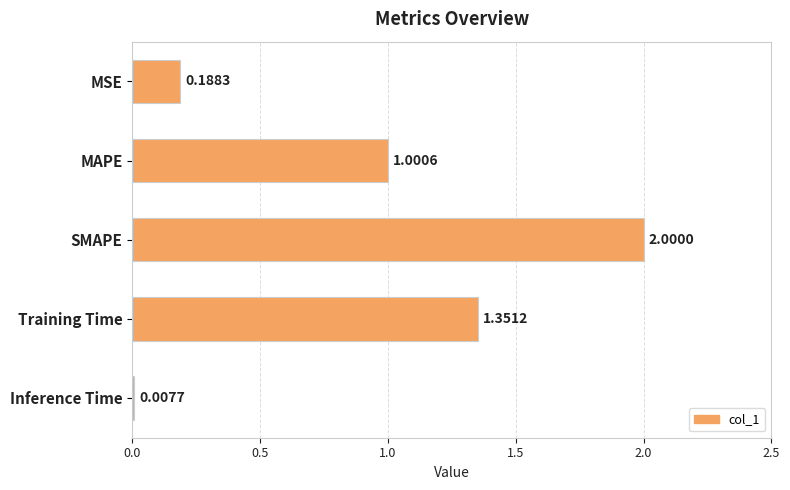

At which label is the value closest to 1?

MAPE